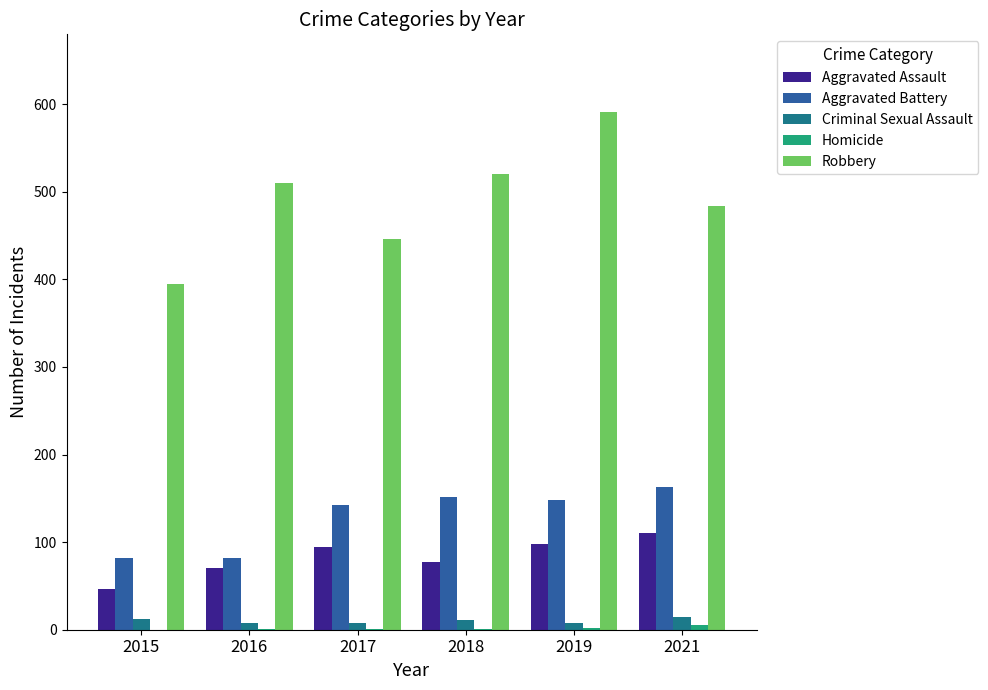

Is the value of Aggravated Battery at 2017 greater than the value of Criminal Sexual Assault at 2018?

Yes